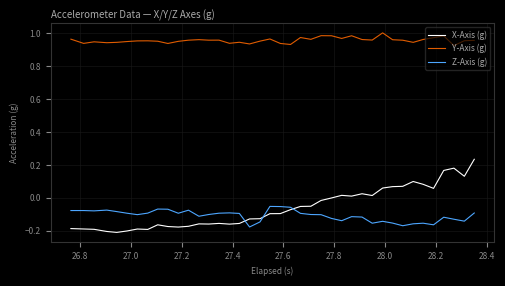

True or false: Y-Axis (g) and X-Axis (g) intersect in this chart.

False